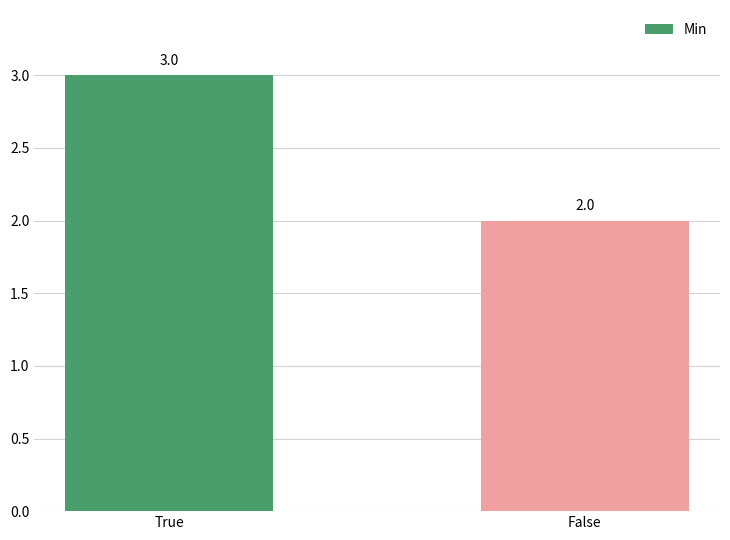

Which label corresponds to the largest value in the chart?

True